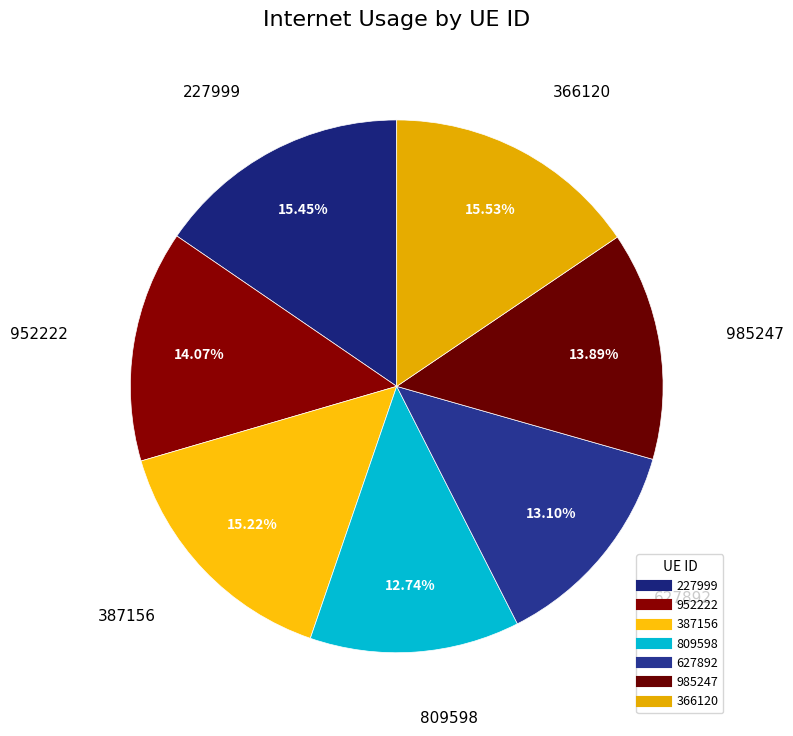

Rank the categories by value from highest to lowest.

366120, 227999, 387156, 952222, 985247, 627892, 809598